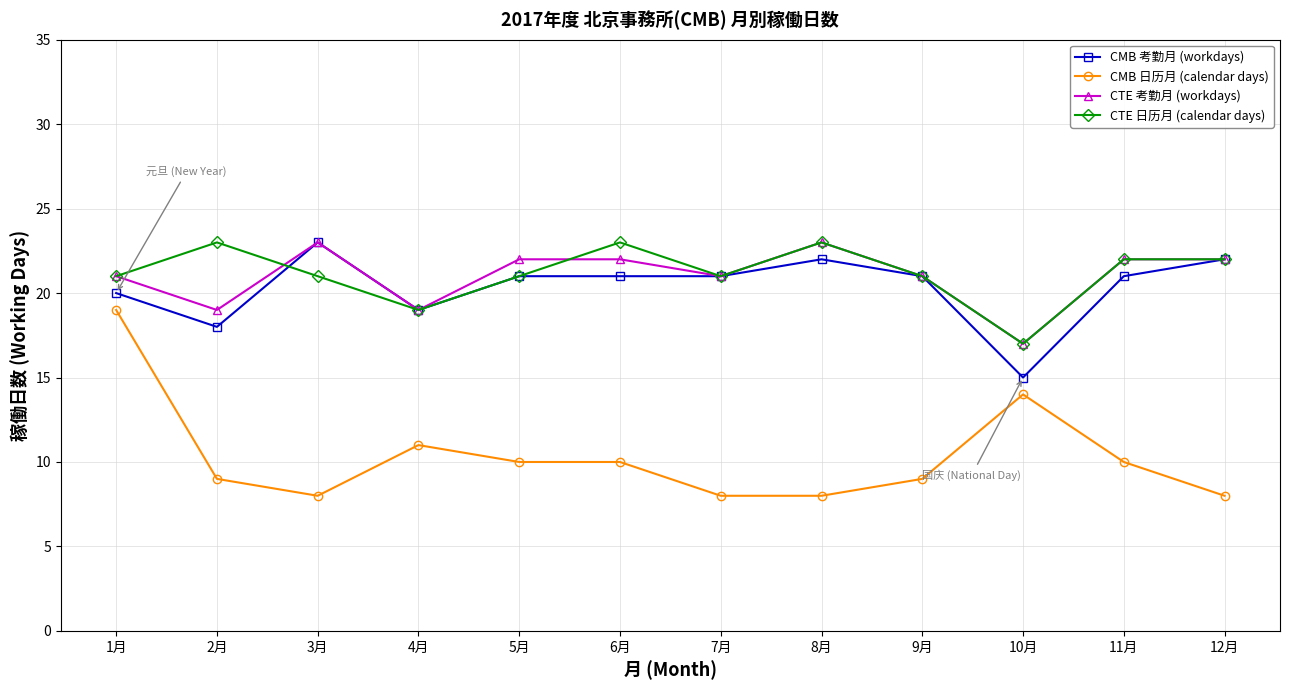

Does the chart have visible grid lines?

Yes